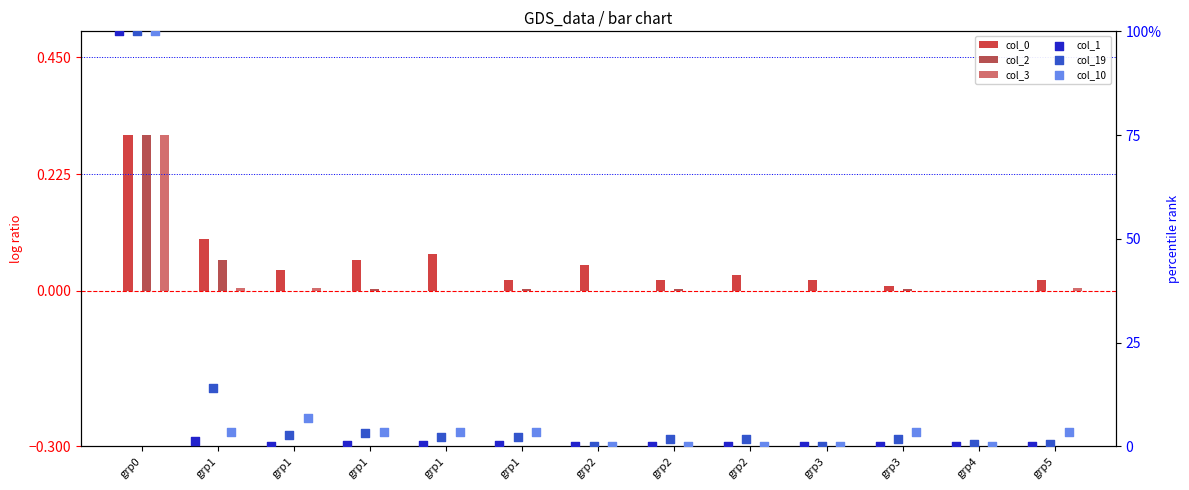

Which series reaches the minimum Y coordinate?

col_0